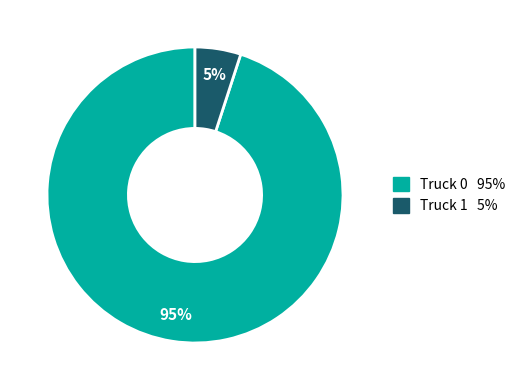

Combined, do Truck 1 and Truck 0 account for over 50%?

Yes